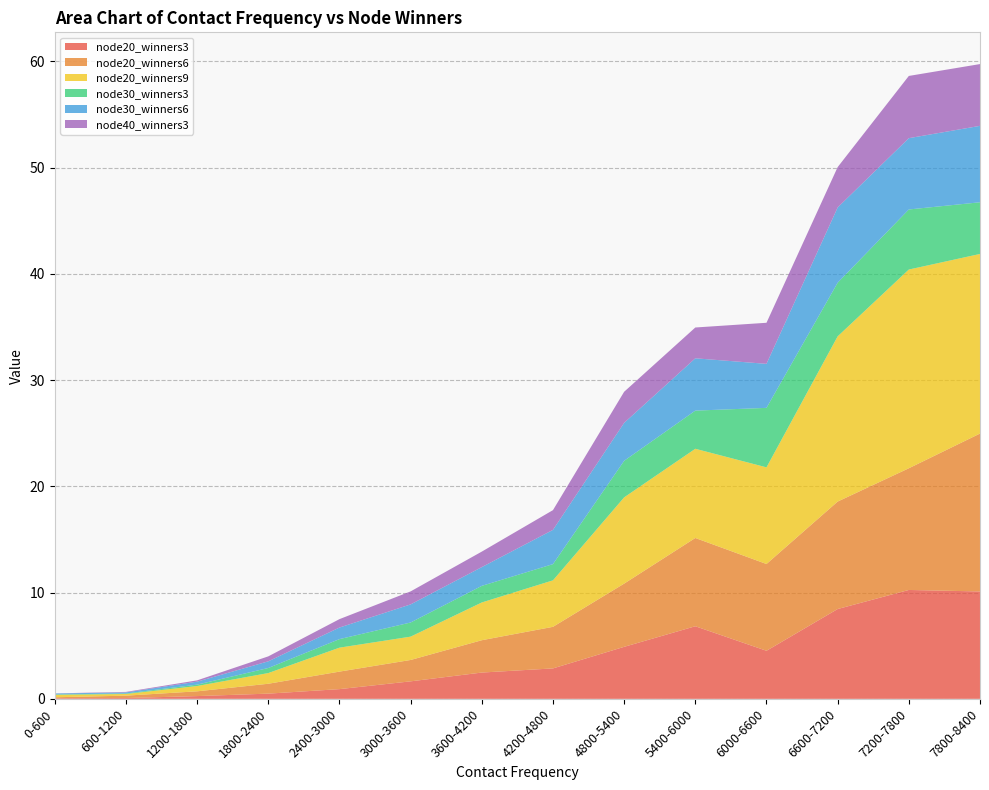

Reading left to right, extract all data points from this chart.

node20_winners3: 0-600=0.1	600-1200=0.1	1200-1800=0.3	1800-2400=0.5	2400-3000=0.9	3000-3600=1.6	3600-4200=2.5	4200-4800=2.9	4800-5400=4.9	5400-6000=6.8	6000-6600=4.5	6600-7200=8.5	7200-7800=10.2	7800-8400=10.1
node20_winners6: 0-600=0.1	600-1200=0.2	1200-1800=0.4	1800-2400=0.9	2400-3000=1.6	3000-3600=2.0	3600-4200=3.0	4200-4800=3.9	4800-5400=5.9	5400-6000=8.3	6000-6600=8.2	6600-7200=10.1	7200-7800=11.5	7800-8400=14.9
node20_winners9: 0-600=0.2	600-1200=0.2	1200-1800=0.5	1800-2400=1.0	2400-3000=2.3	3000-3600=2.2	3600-4200=3.6	4200-4800=4.4	4800-5400=8.1	5400-6000=8.4	6000-6600=9.1	6600-7200=15.5	7200-7800=18.7	7800-8400=16.9
node30_winners3: 0-600=0.0	600-1200=0.0	1200-1800=0.1	1800-2400=0.5	2400-3000=0.8	3000-3600=1.3	3600-4200=1.6	4200-4800=1.5	4800-5400=3.4	5400-6000=3.6	6000-6600=5.6	6600-7200=5.0	7200-7800=5.7	7800-8400=4.9
node30_winners6: 0-600=0.1	600-1200=0.1	1200-1800=0.3	1800-2400=0.6	2400-3000=1.1	3000-3600=1.7	3600-4200=1.8	4200-4800=3.2	4800-5400=3.6	5400-6000=4.9	6000-6600=4.1	6600-7200=7.1	7200-7800=6.7	7800-8400=7.2
node40_winners3: 0-600=0.0	600-1200=0.0	1200-1800=0.1	1800-2400=0.5	2400-3000=0.8	3000-3600=1.2	3600-4200=1.5	4200-4800=1.9	4800-5400=2.9	5400-6000=2.9	6000-6600=3.9	6600-7200=3.8	7200-7800=5.9	7800-8400=5.8